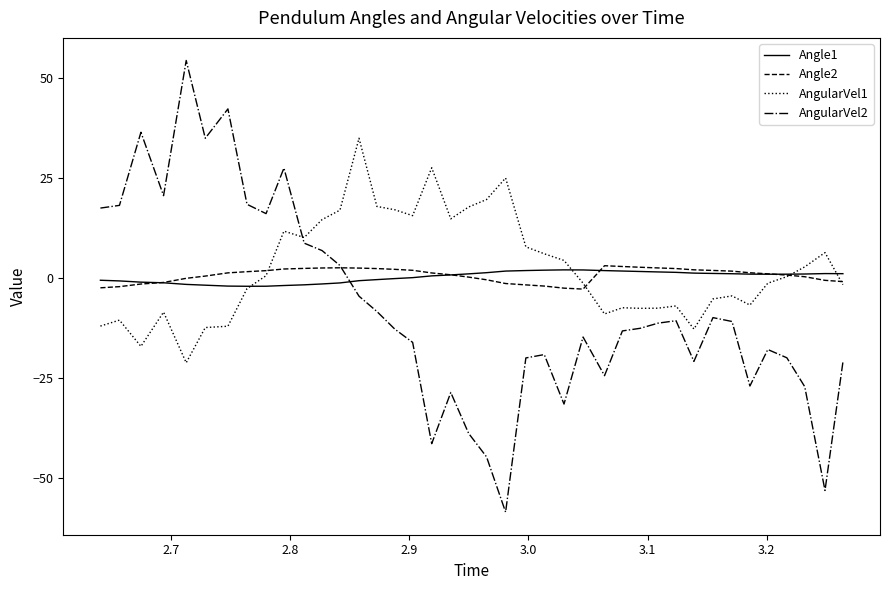

What is the difference between the maximum and second lowest values in the Angle1 series?

4.1